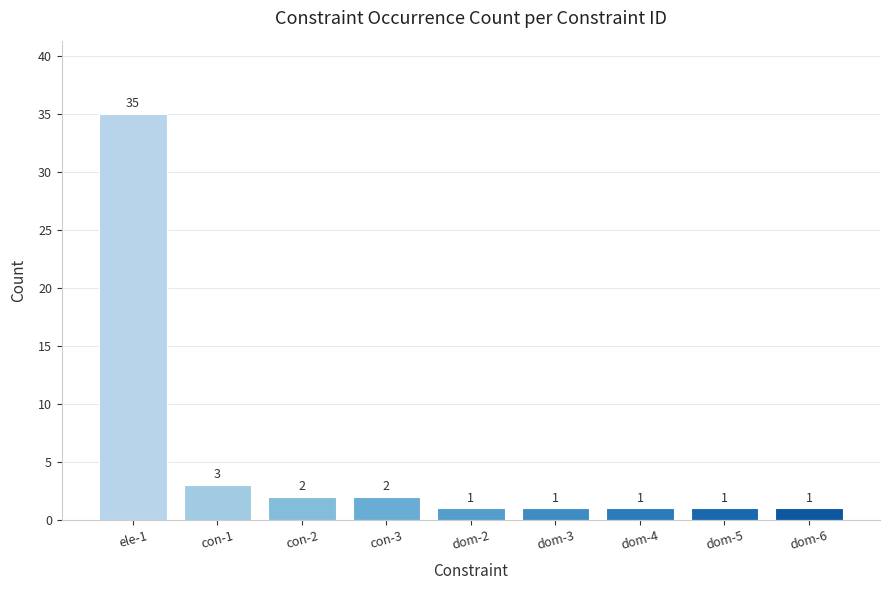

At which label is the value closest to 18?

con-1